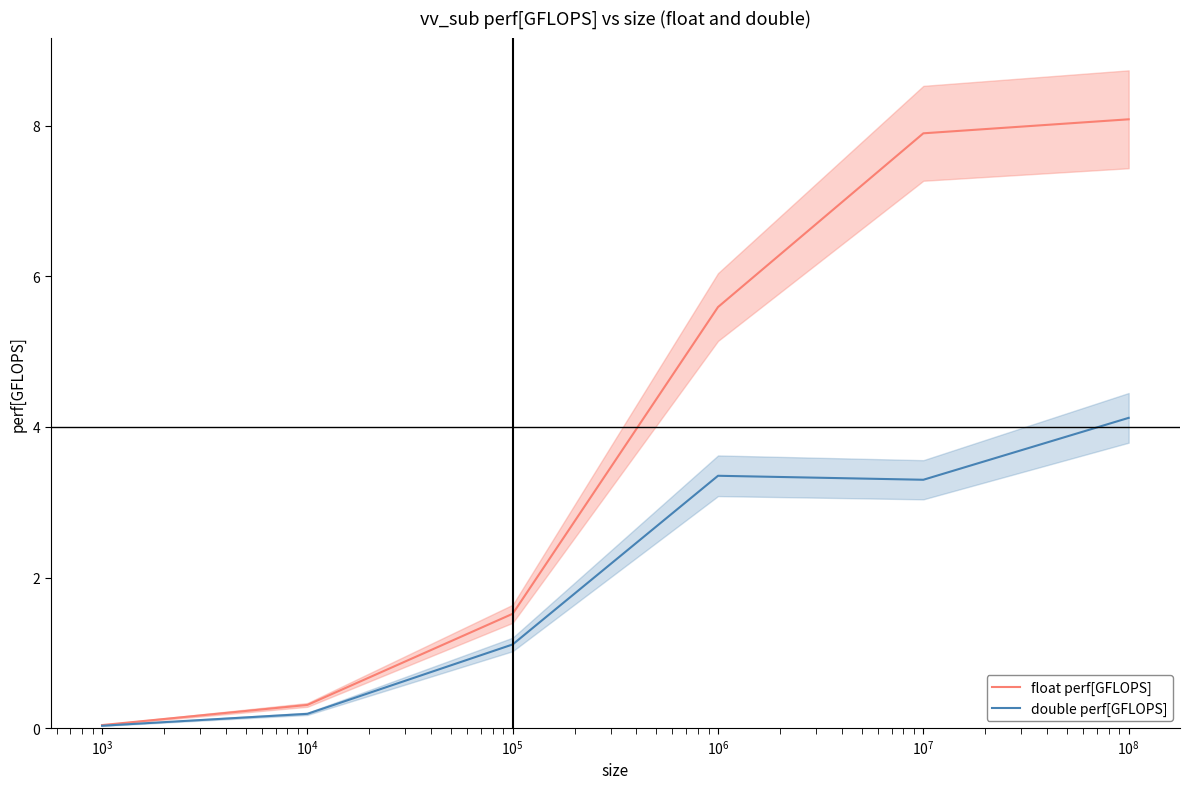

True or false: float perf[GFLOPS] and double perf[GFLOPS] cross at least once.

False